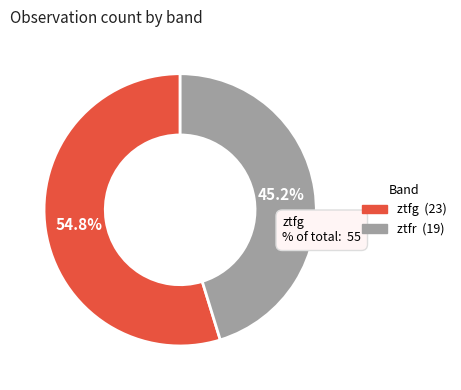

Is there a majority slice in this chart?

Yes